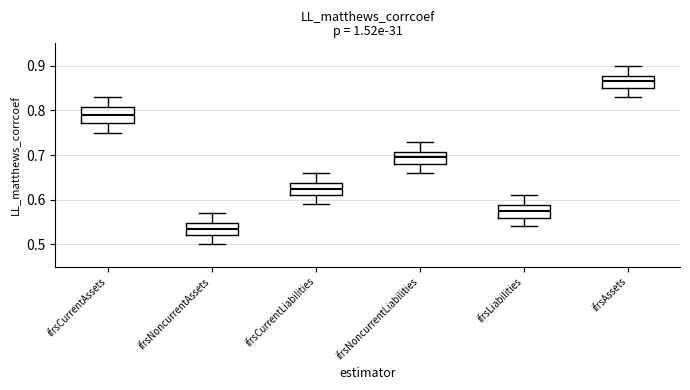

Reading left to right, transcribe this box plot: for each box, give where its median line is, the range the box spans, and where its two whiskers end, as read against the y-axis. The values are not printed on the chart, so give them approximately, as read against the axis.

ifrsCurrentAssets: median 0.79, box 0.77 to 0.81, whiskers 0.75 to 0.83
ifrsNoncurrentAssets: median 0.54, box 0.52 to 0.55, whiskers 0.50 to 0.57
ifrsCurrentLiabilities: median 0.63, box 0.61 to 0.64, whiskers 0.59 to 0.66
ifrsNoncurrentLiabilities: median 0.70, box 0.68 to 0.71, whiskers 0.66 to 0.73
ifrsLiabilities: median 0.58, box 0.56 to 0.59, whiskers 0.54 to 0.61
ifrsAssets: median 0.87, box 0.85 to 0.88, whiskers 0.83 to 0.90